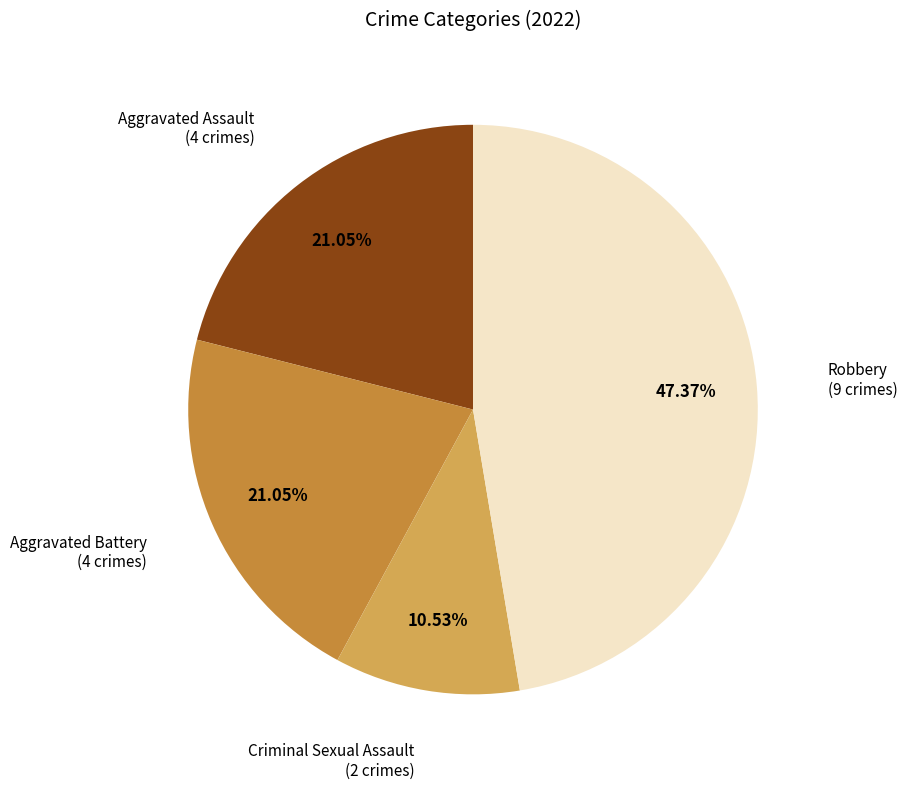

Is the sum of Criminal Sexual Assault and Aggravated Assault greater than half?

No